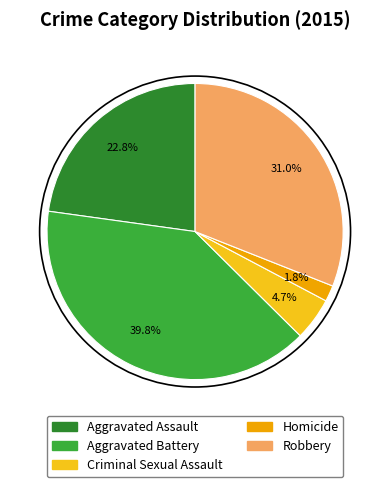

Is the sum of Criminal Sexual Assault and Homicide greater than half?

No